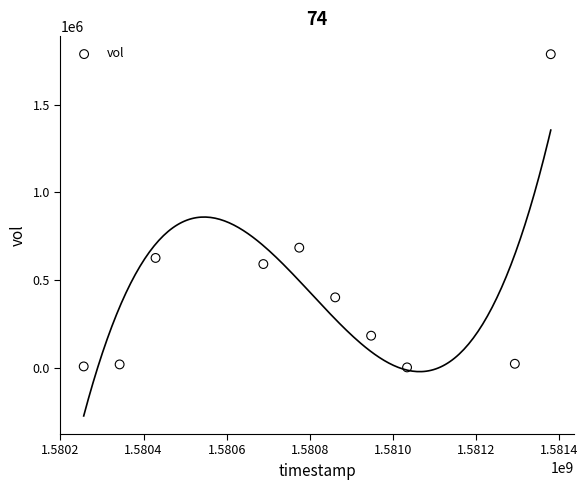

What Y value in the scatter plot is closest to 894300?

683900